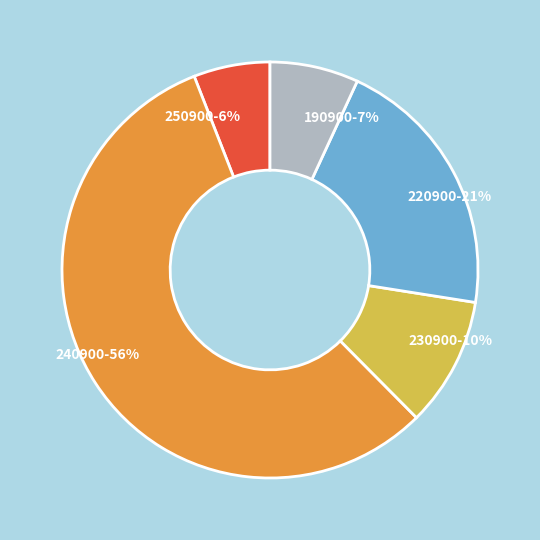

Approximately how many times larger is the value at 250900-6% compared to 220900-21%?

0.3